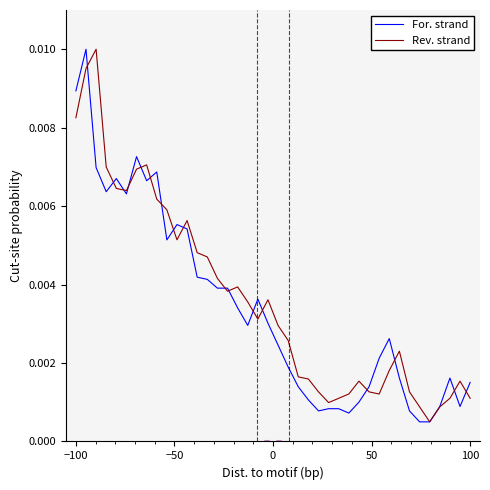

What are all the series names shown in the legend?

For. strand, Rev. strand